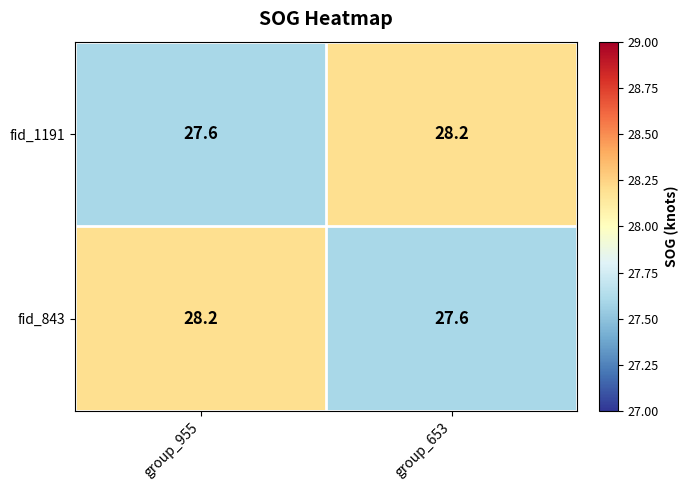

What is the spread (max minus min) of values at group_955?

0.6